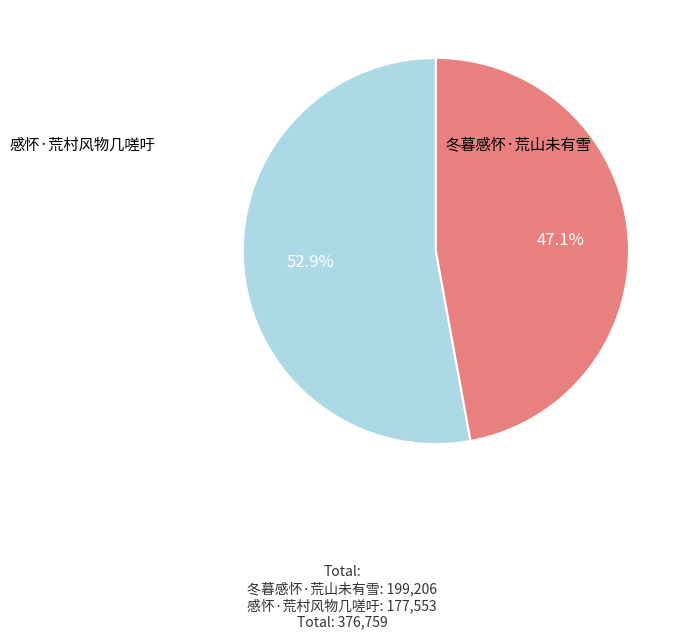

Is it true that 冬暮感怀·荒山未有雪 is 53% of the pie?

True